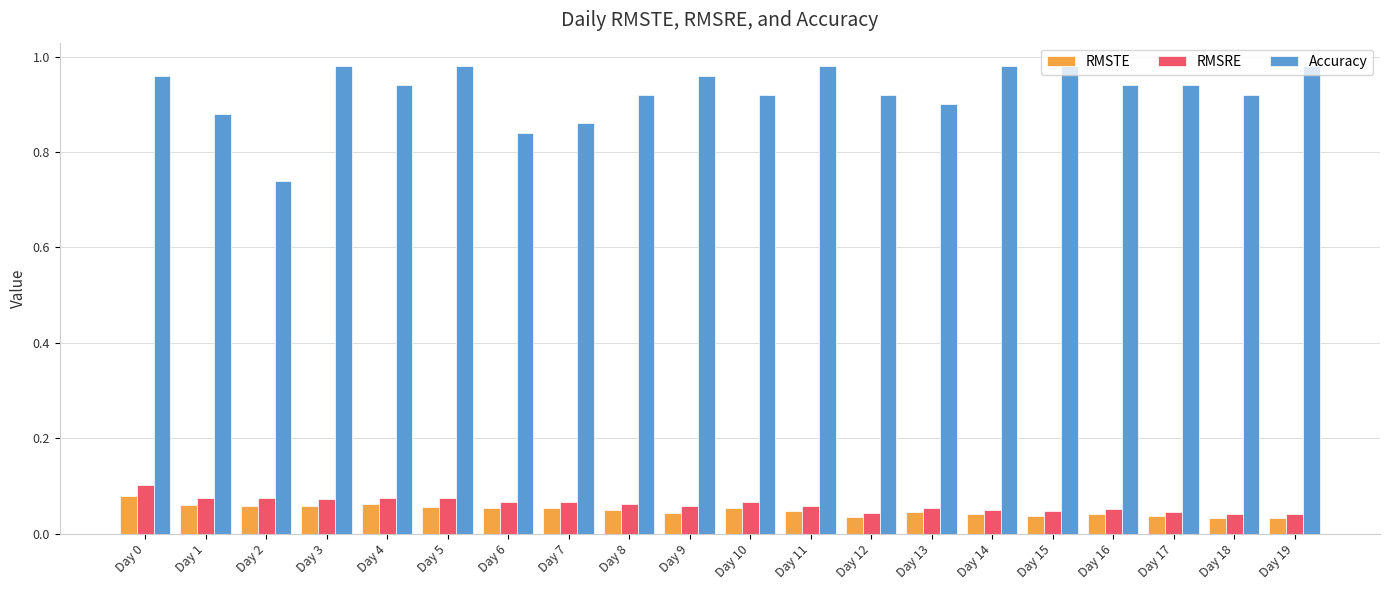

Are the bars grouped side by side (vs. stacked)?

Yes